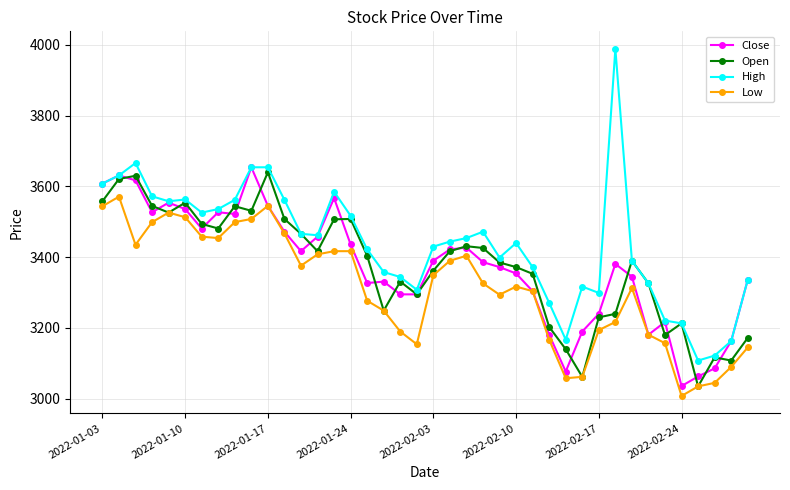

What is the minimum value for Close?

3036